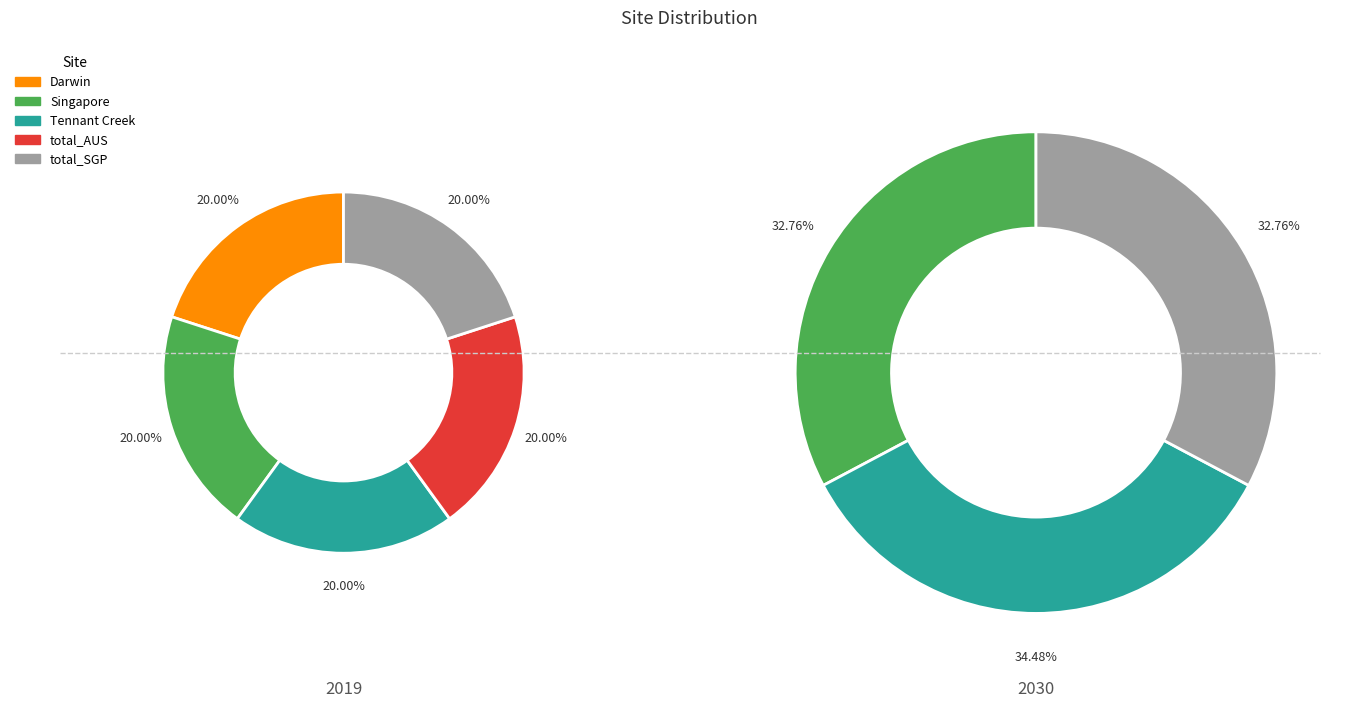

Between 1 and 0, which is larger?

1